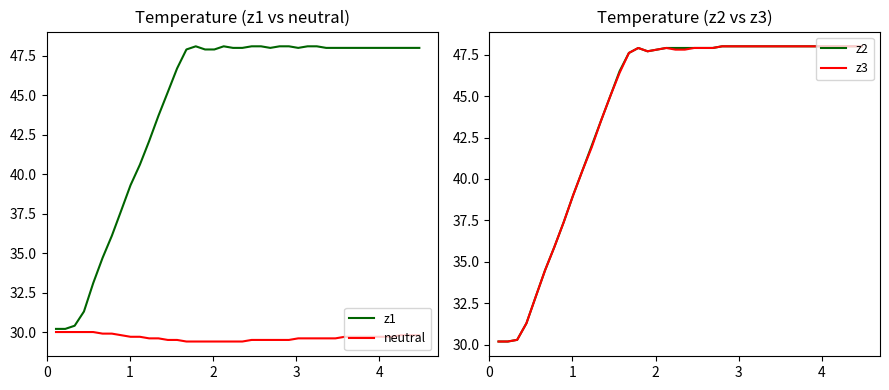

What are all the series names shown in the legend?

z1, neutral, z2, z3